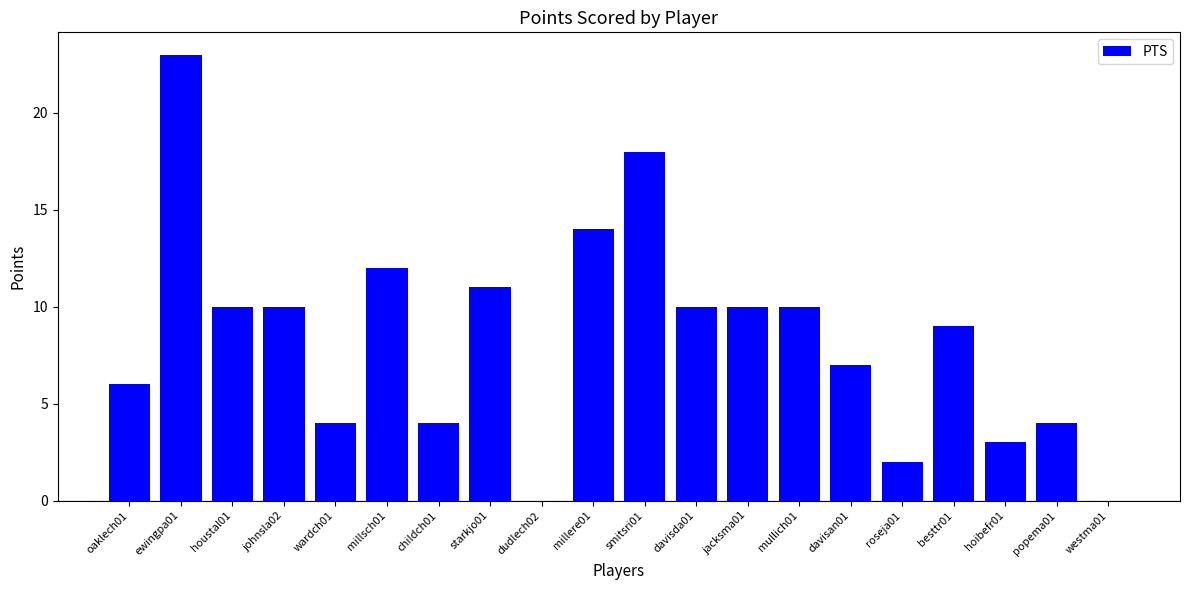

What is the change in value from millere01 to popema01?

-10